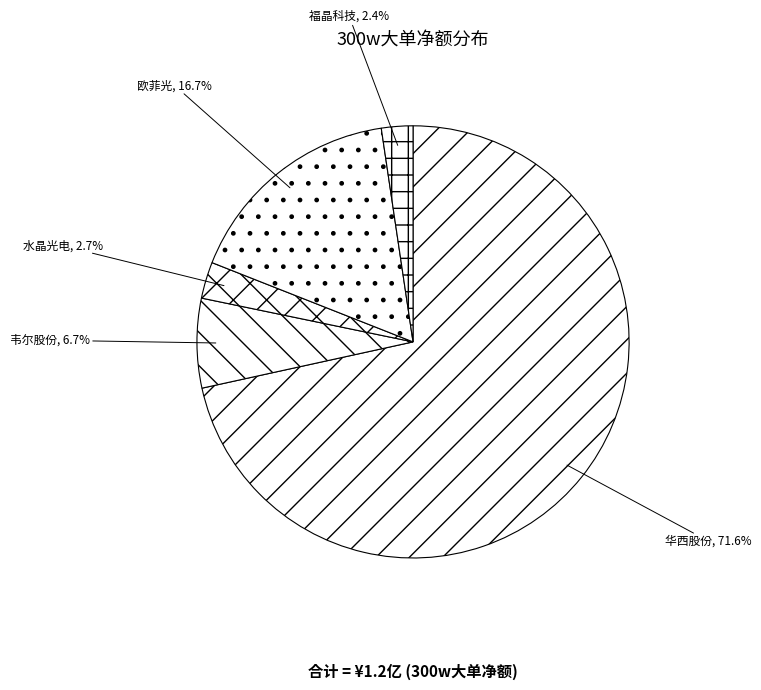

To the nearest percent, what percentage of the pie is 水晶光电?

3%